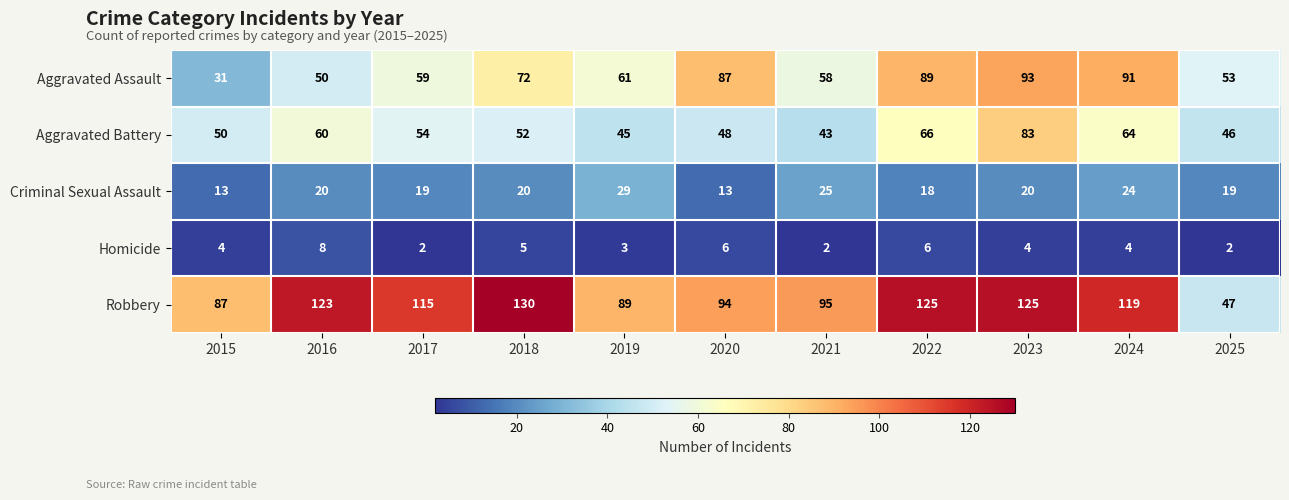

What is the total value across all series at 2024?

302